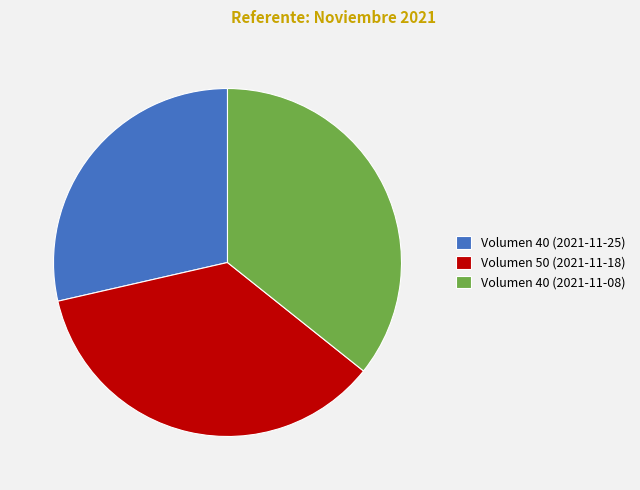

Is there a majority slice in this chart?

No